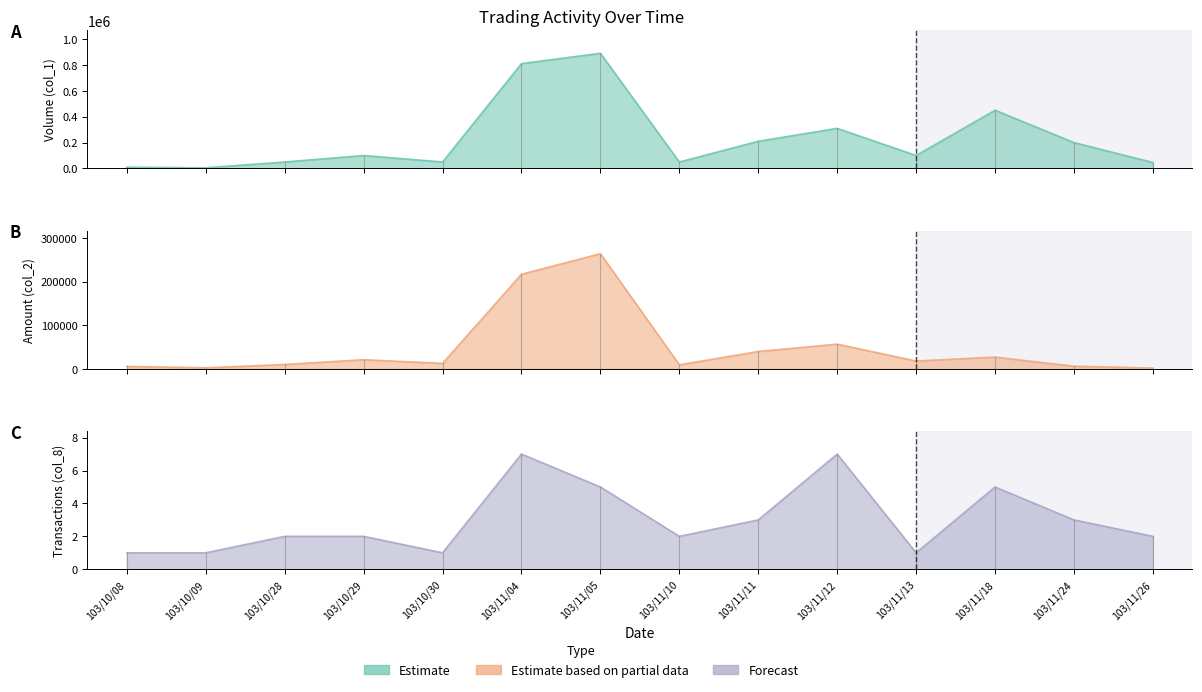

Count the number of data series in this chart.

3